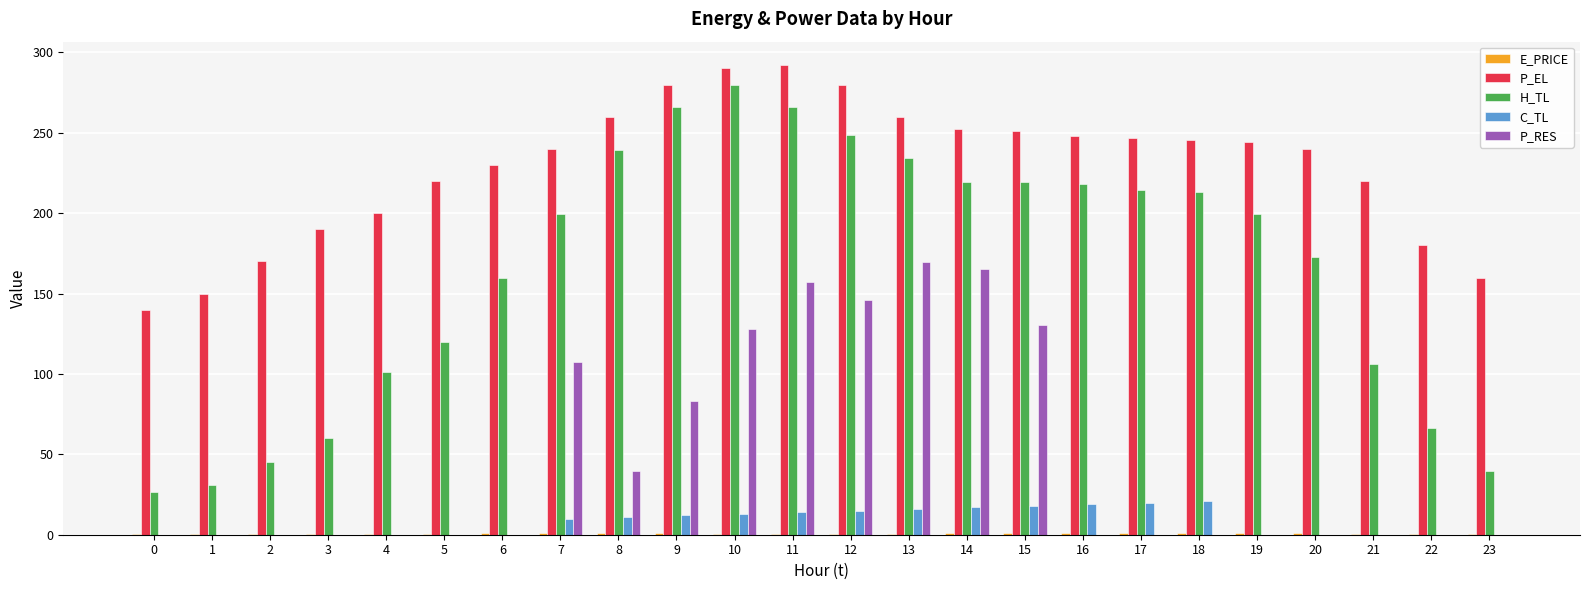

Is the value of C_TL at 16 greater than the value of P_EL at 19?

No